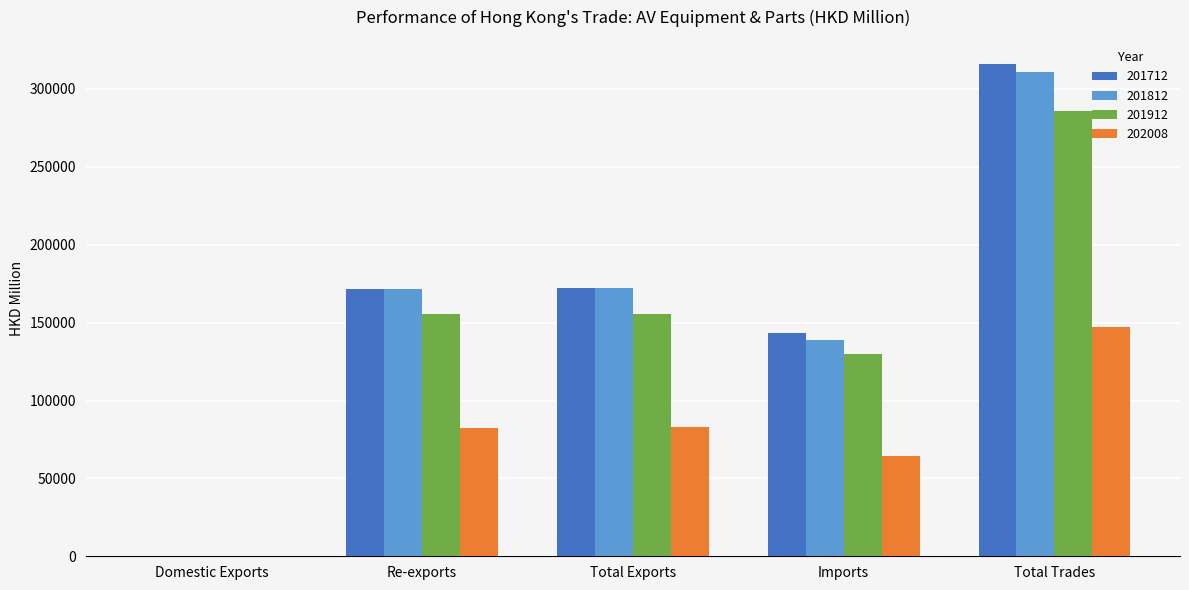

Between Domestic Exports and Imports, which series saw the biggest shift?

201712